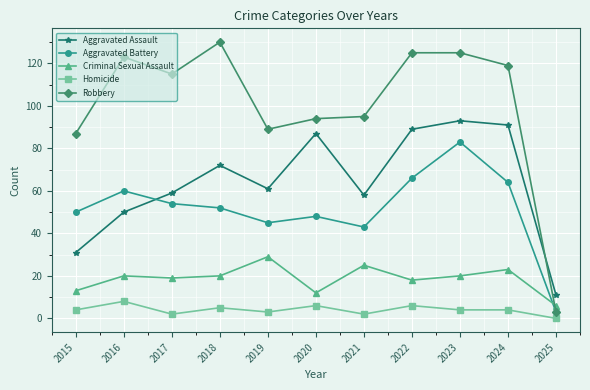

What are all the series names shown in the legend?

Aggravated Assault, Aggravated Battery, Criminal Sexual Assault, Homicide, Robbery